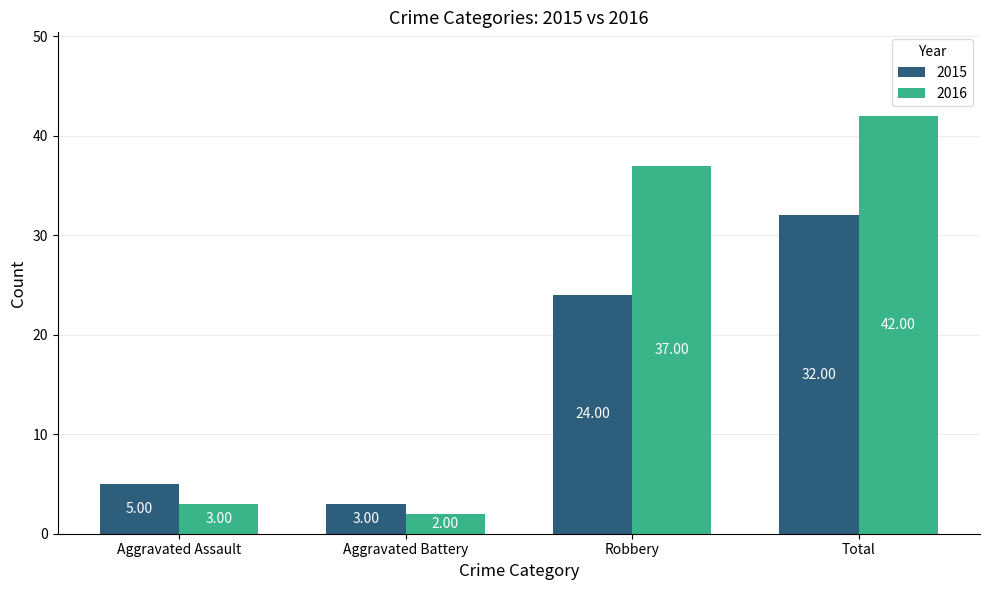

Are the bars horizontal?

No